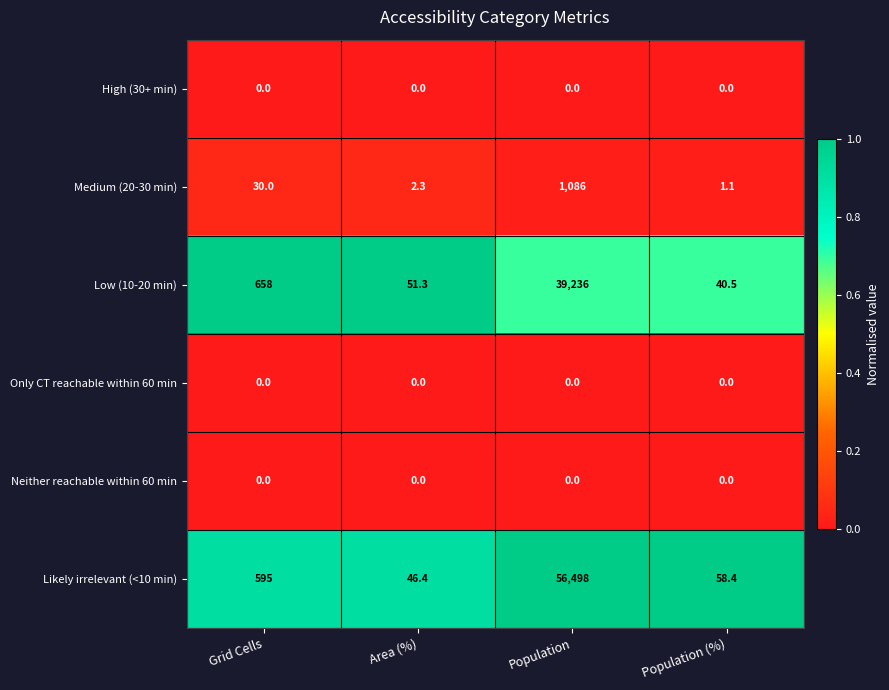

How many data points in Low (10-20 min) are less than 658?

2